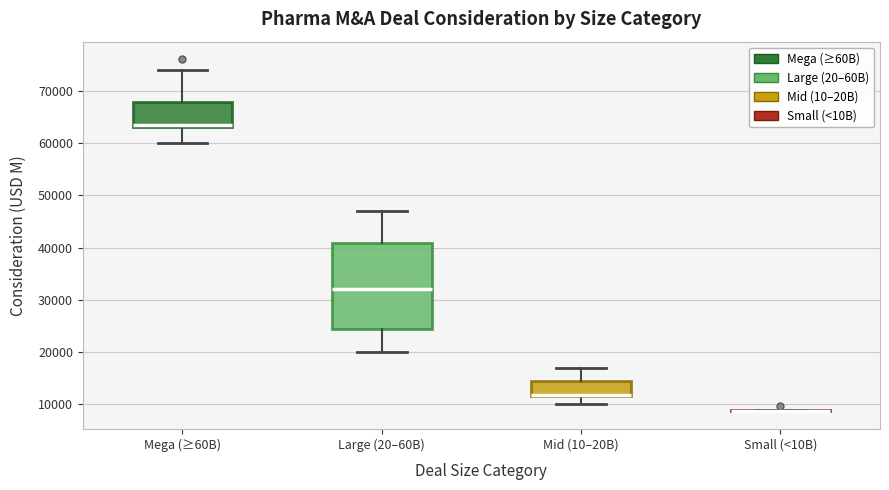

Comparing the boxes themselves (not the whiskers), which one is the tallest?

Large (20–60B)